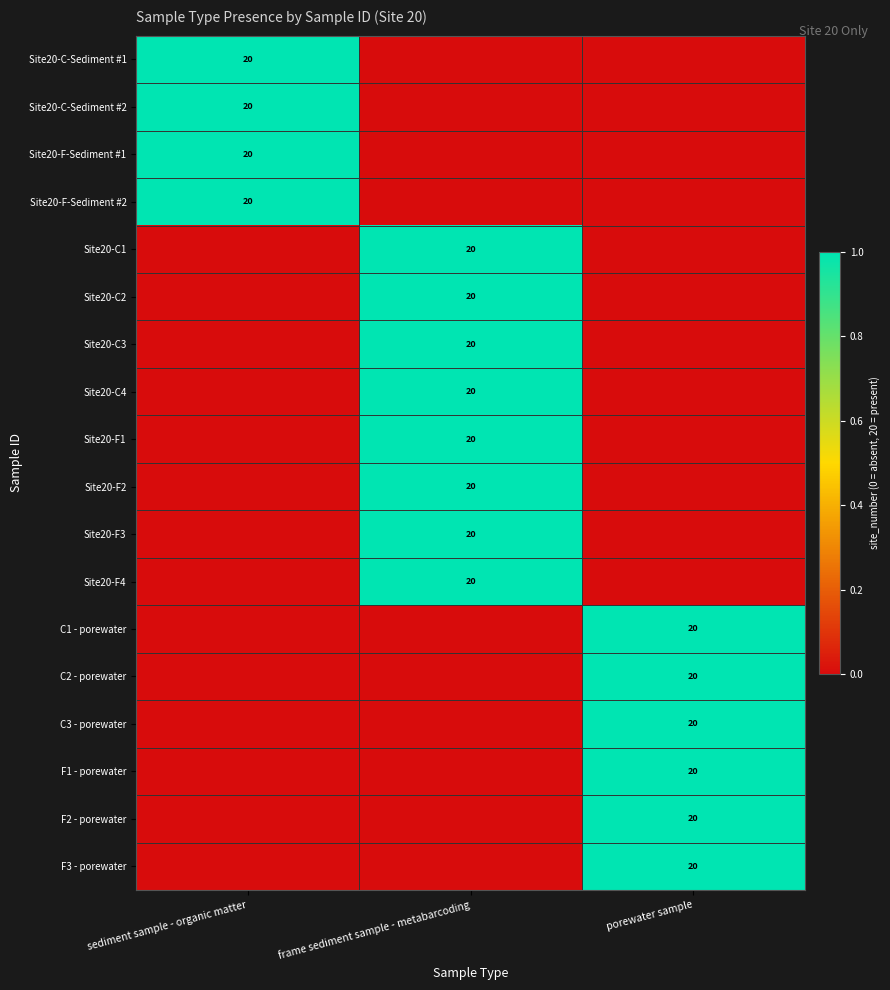

The Site20-C4 series shows 20 at frame sediment sample - metabarcoding. True or false?

True